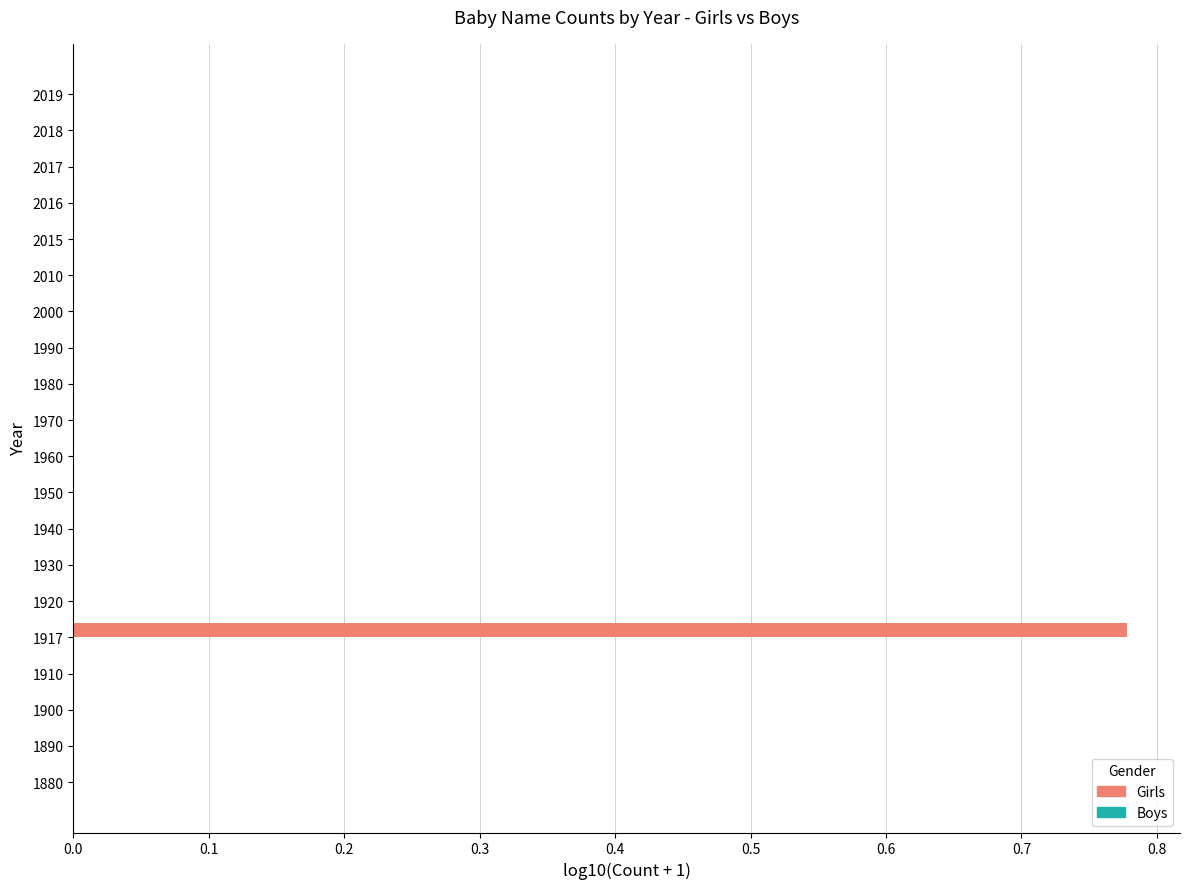

Is it true that the value at 2010 is 0.5?

False